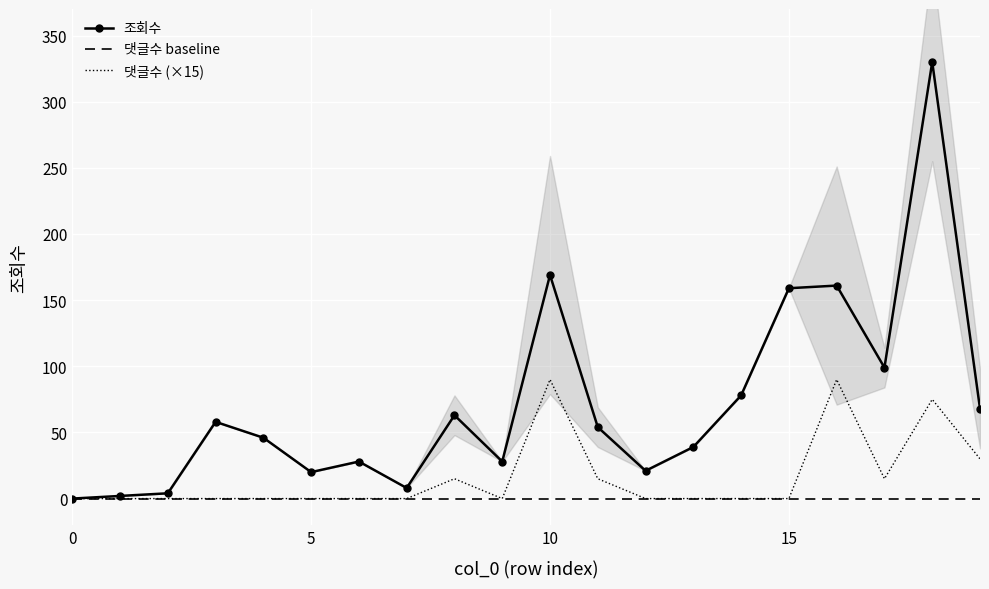

The value of 조회수 at 3 is 58. True or false?

True